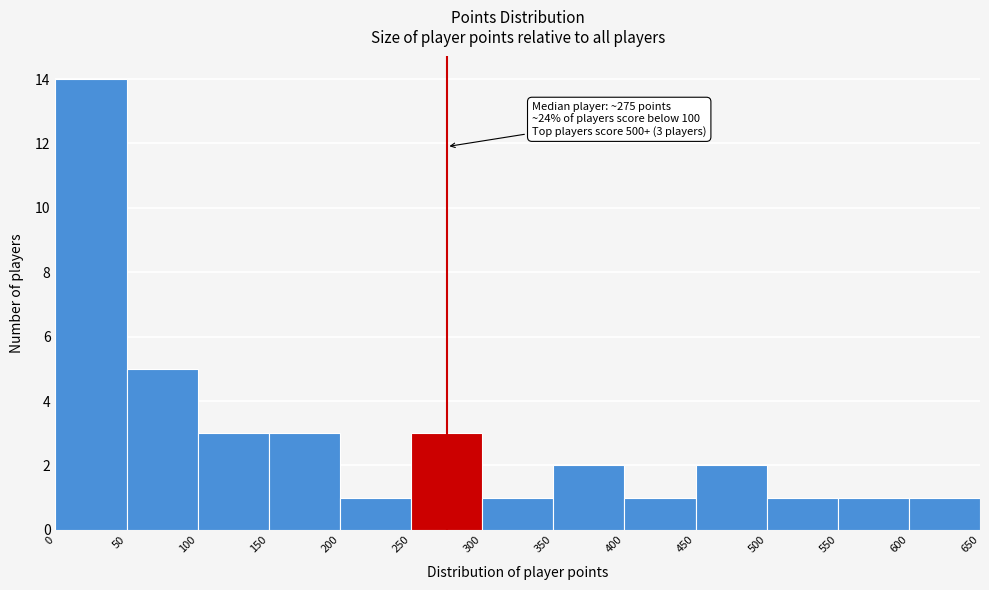

Which range on the x-axis has the tallest bar?

0 to 50